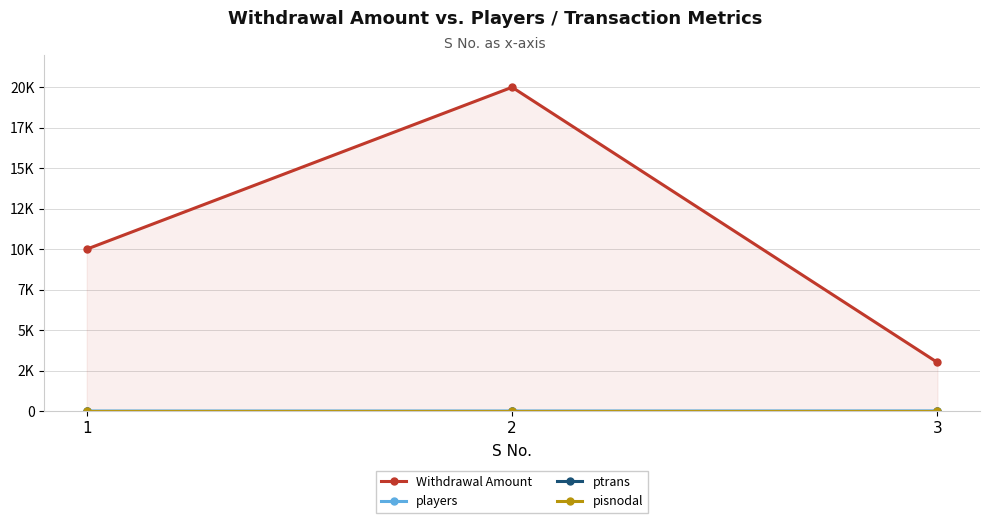

Reading left to right, list all the values displayed in this chart.

Withdrawal Amount: 10000	20000	3000
players: 3	3	8
ptrans: 6	6	6
pisnodal: 0	0	0